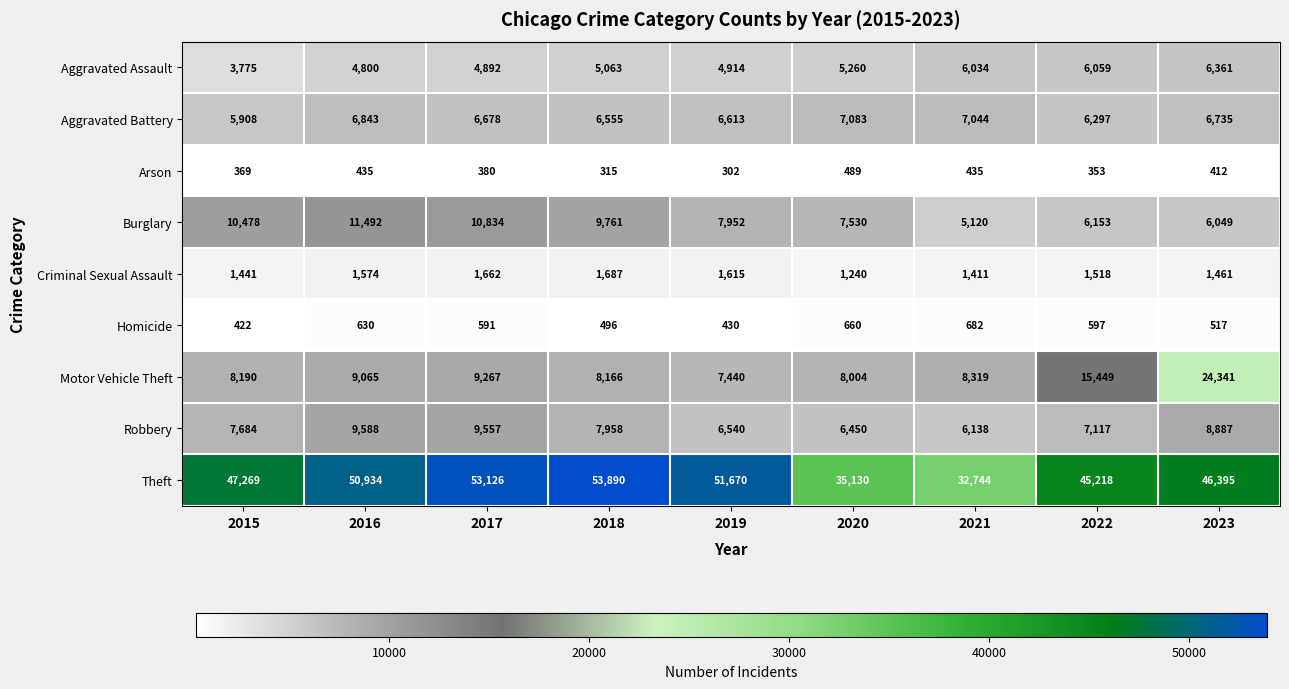

What is the spread (max minus min) of values at 2016?

50499